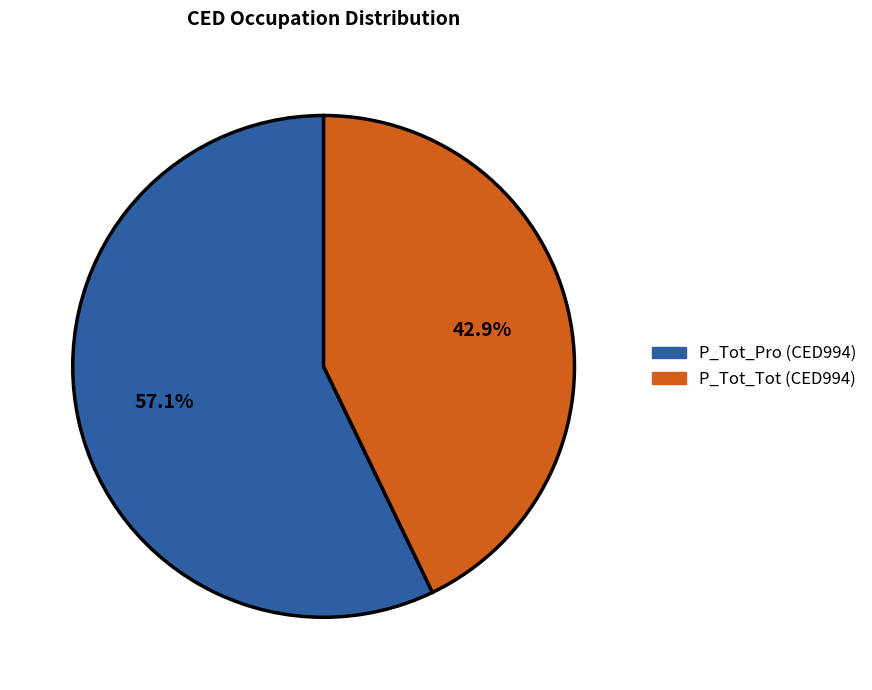

Does any single category account for the majority?

Yes